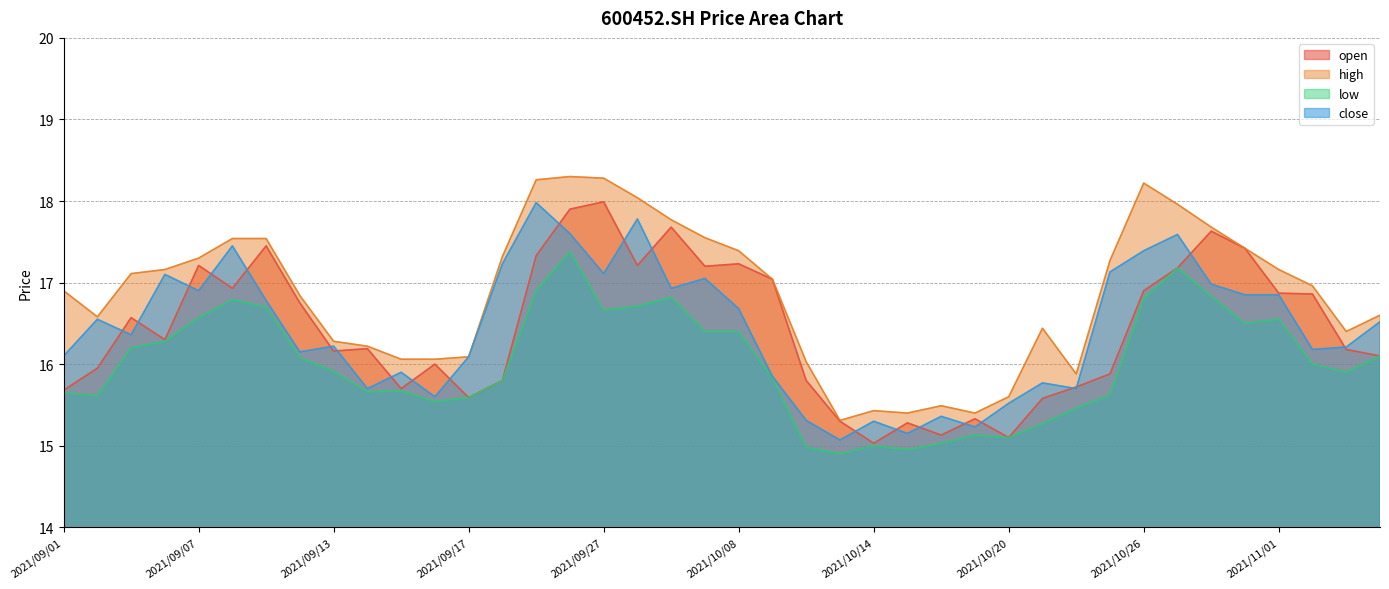

How many data points in low are less than 16?

20